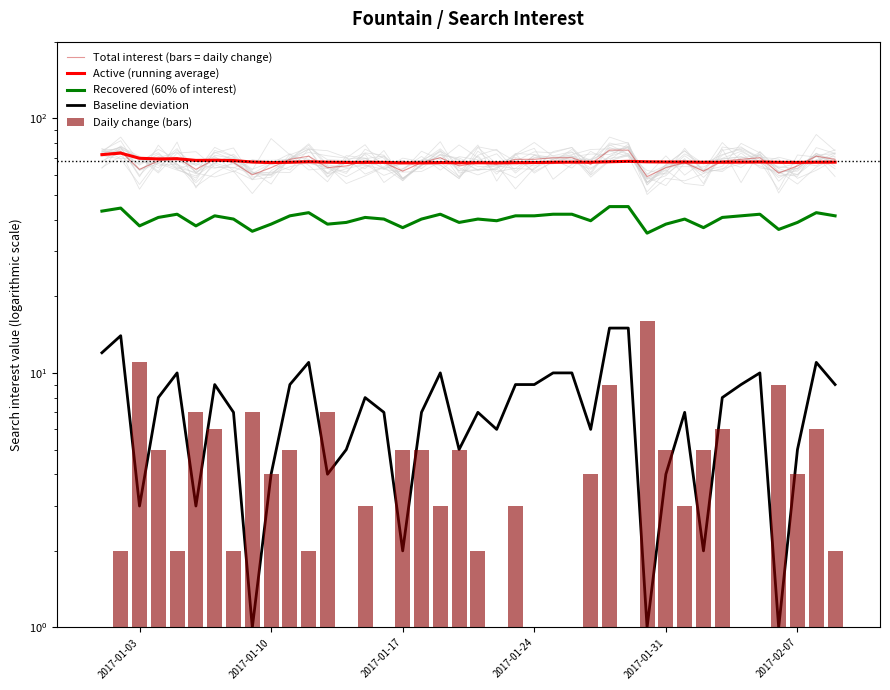

What is the average value of the Total interest (bars = daily change) series?

67.2